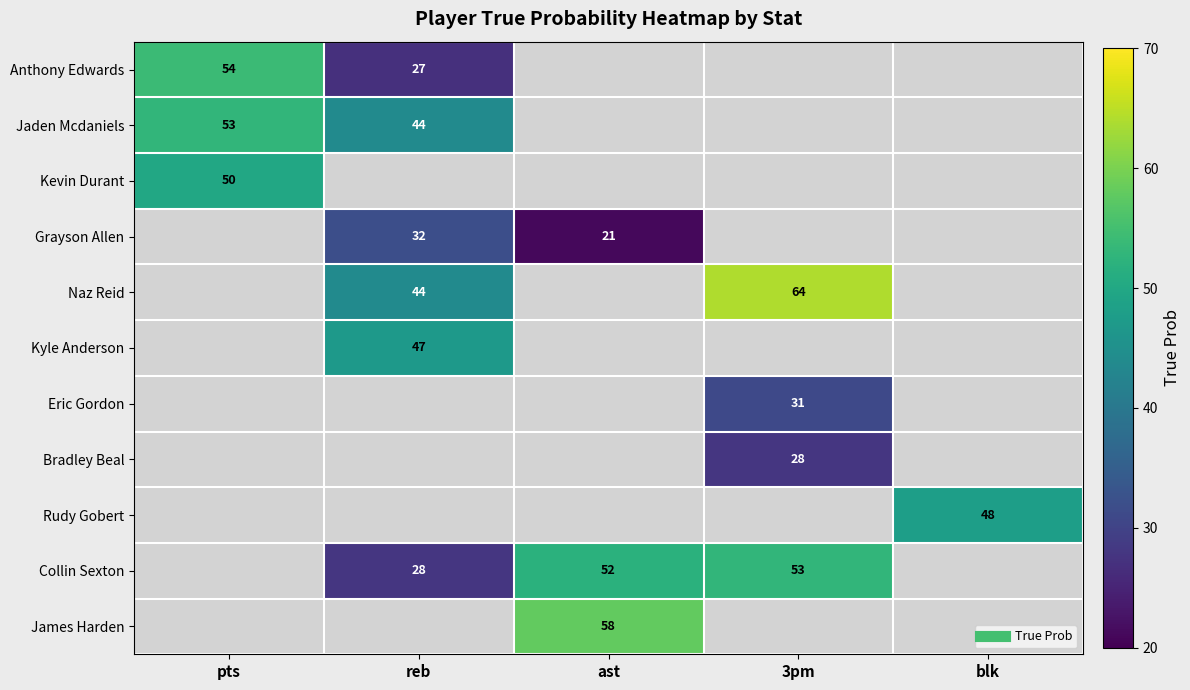

List the series in order of their peak value, lowest first.

Kevin Durant, Grayson Allen, Naz Reid, Kyle Anderson, Eric Gordon, Bradley Beal, Rudy Gobert, Collin Sexton, James Harden, Jaden Mcdaniels, Anthony Edwards